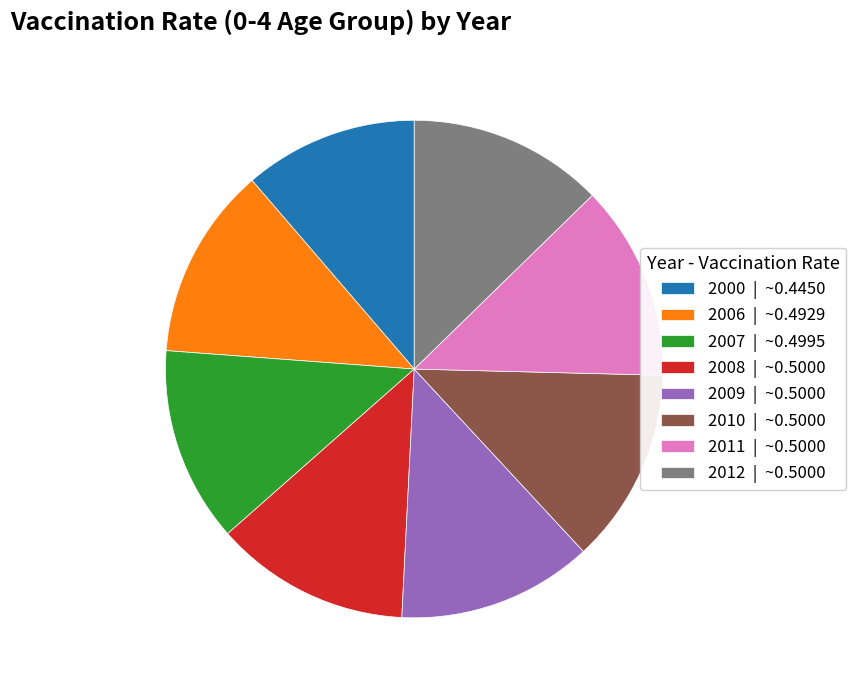

Do 2000 and 2012 together represent more than half of the pie?

No